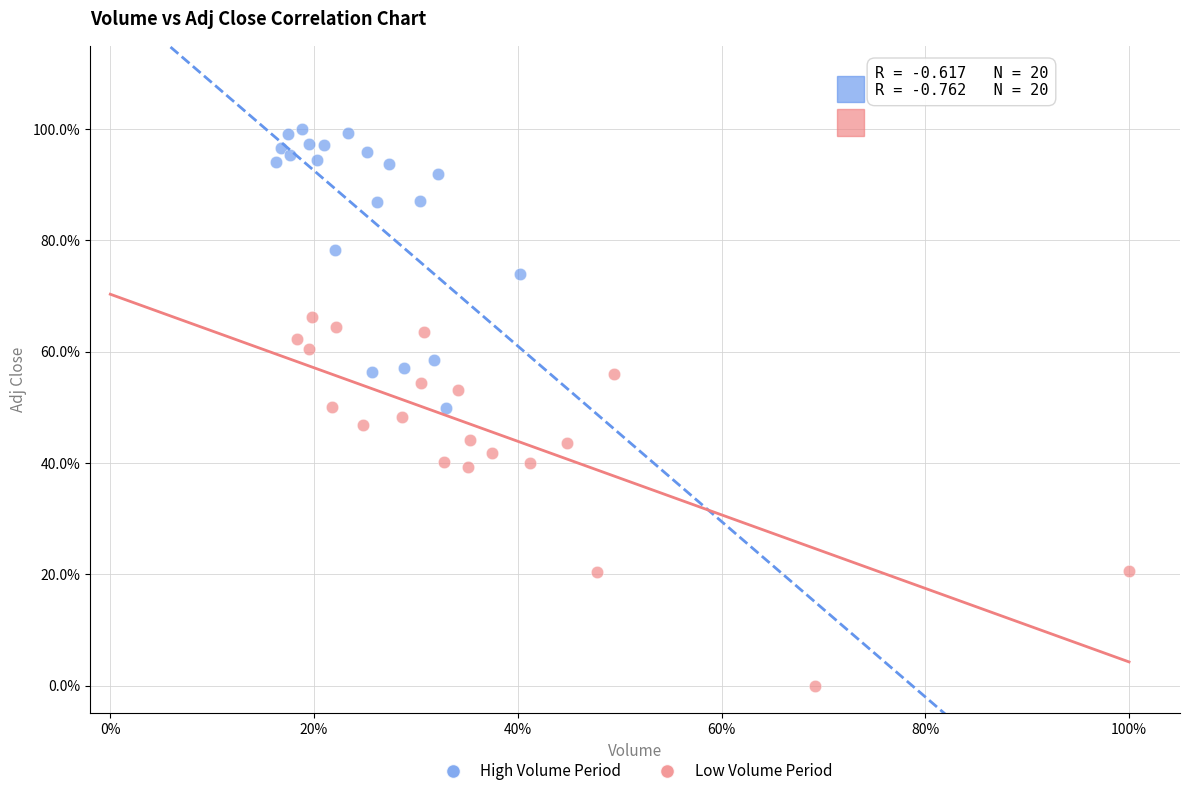

What are all the series names shown in the legend?

High Volume Period, Low Volume Period